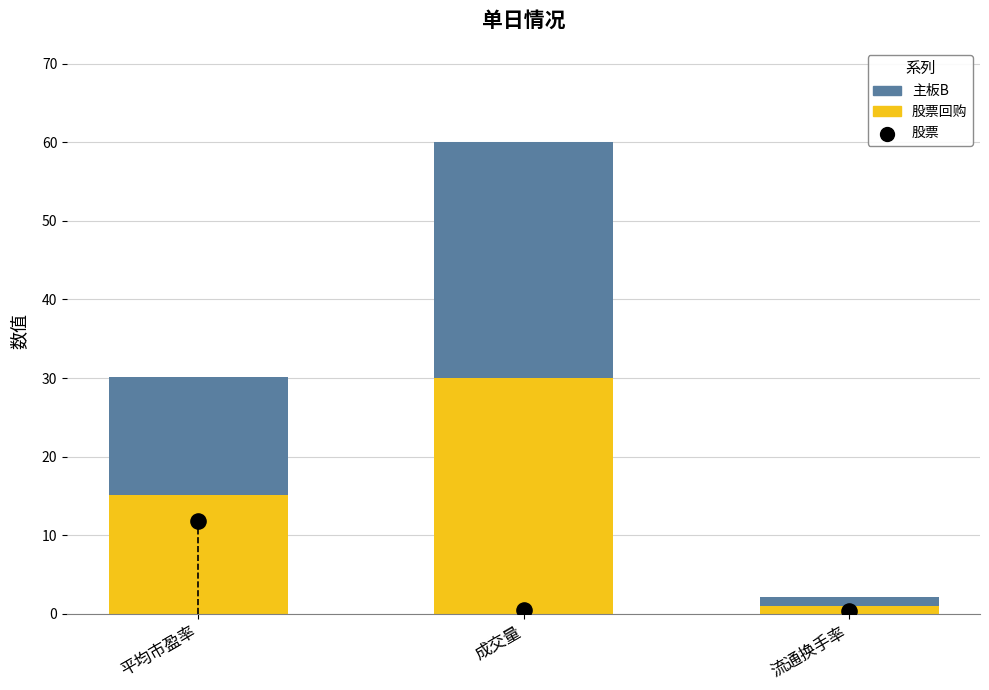

Which series reaches the minimum Y coordinate?

股票